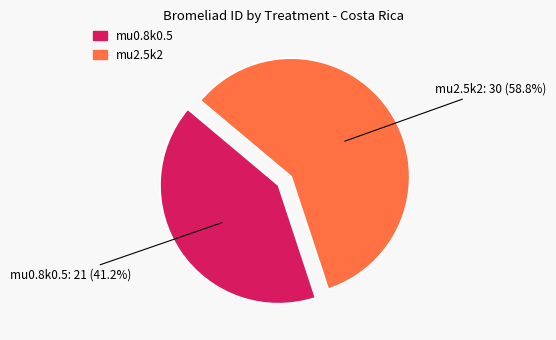

To the nearest percent, what is the difference between the mu2.5k2 and mu0.8k0.5 slice percentages?

18%